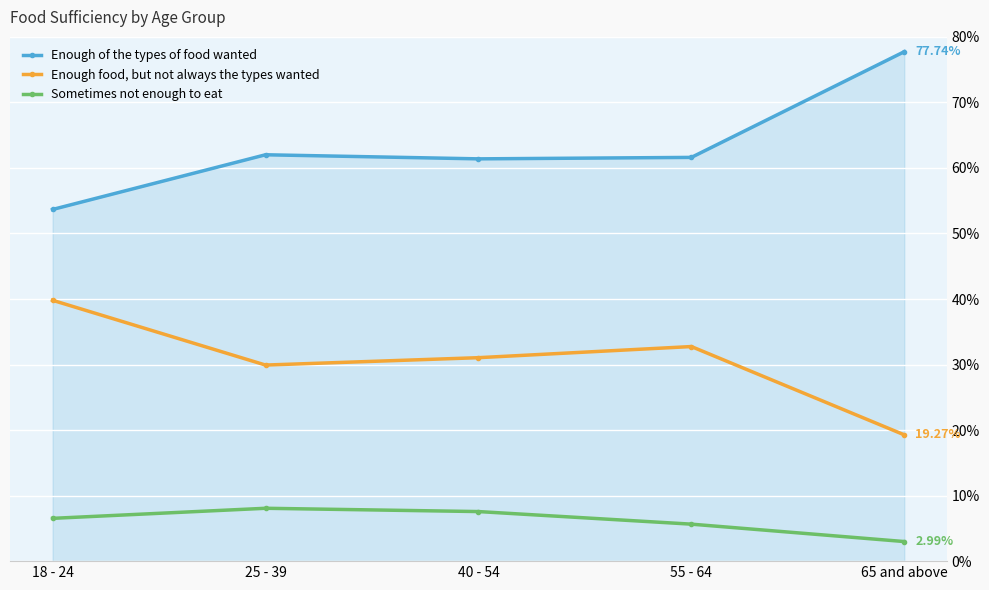

What is the total value across all series at 18 - 24?

100.0